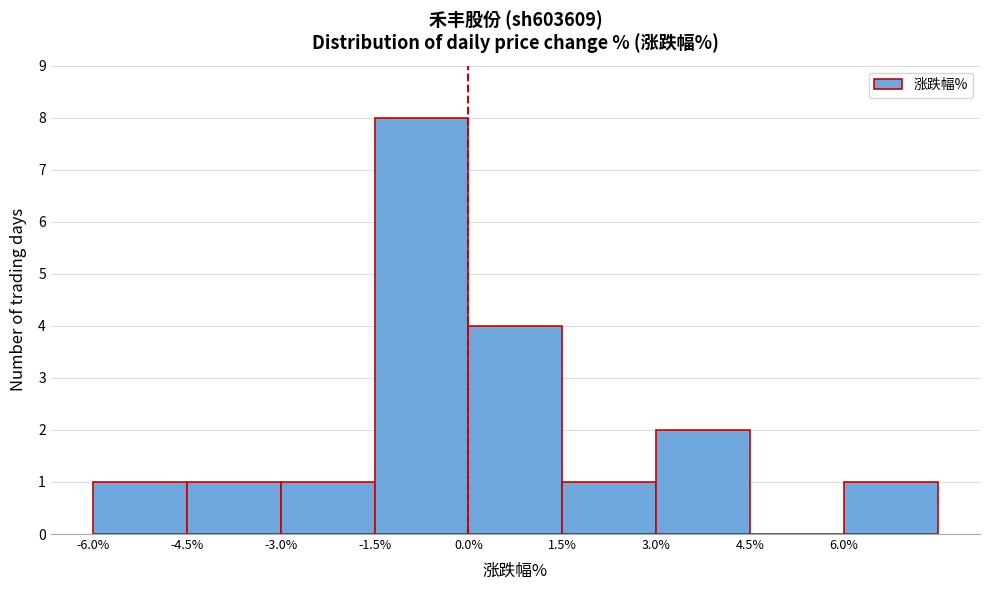

Reading left to right, transcribe this chart: for each bar, give the range it covers on the x-axis and its height. Neither the bar edges nor the heights are printed on the chart, so give them approximately, as read against the axes.

-6.0 to -4.5: 1
-4.5 to -3.0: 1
-3.0 to -1.5: 1
-1.5 to 0.0: 8
0.0 to 1.5: 4
1.5 to 3.0: 1
3.0 to 4.5: 2
4.5 to 6.0: 0
6.0 to 7.5: 1